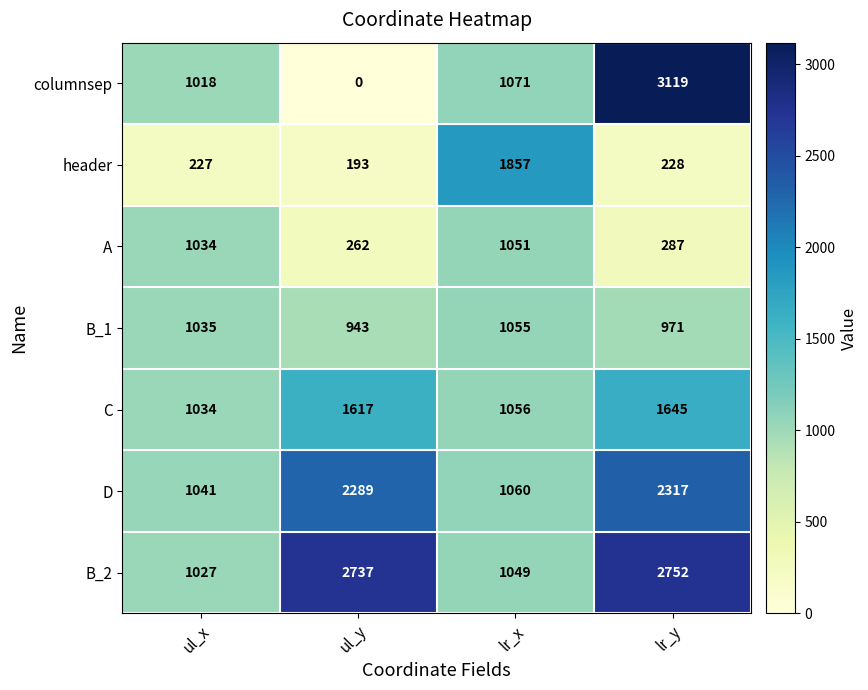

The value of B_2 at ul_y is 2737. True or false?

True